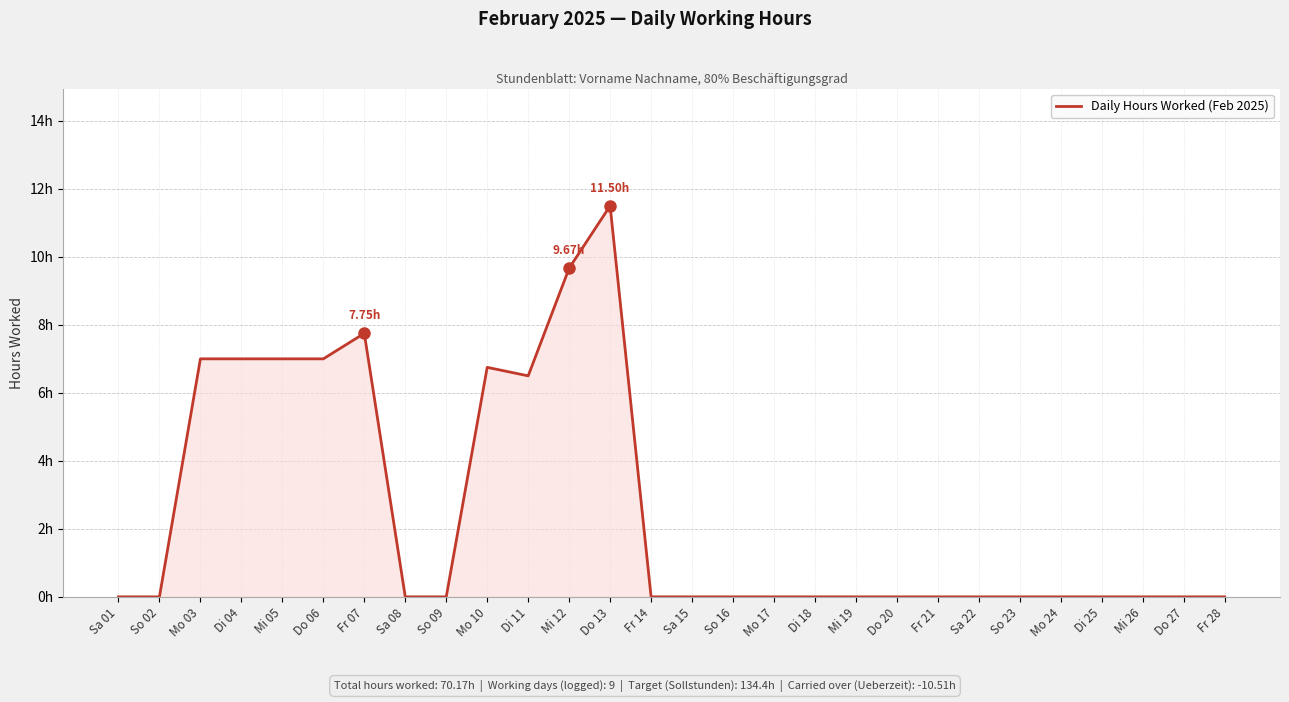

What is the maximum value shown in the chart?

11.5